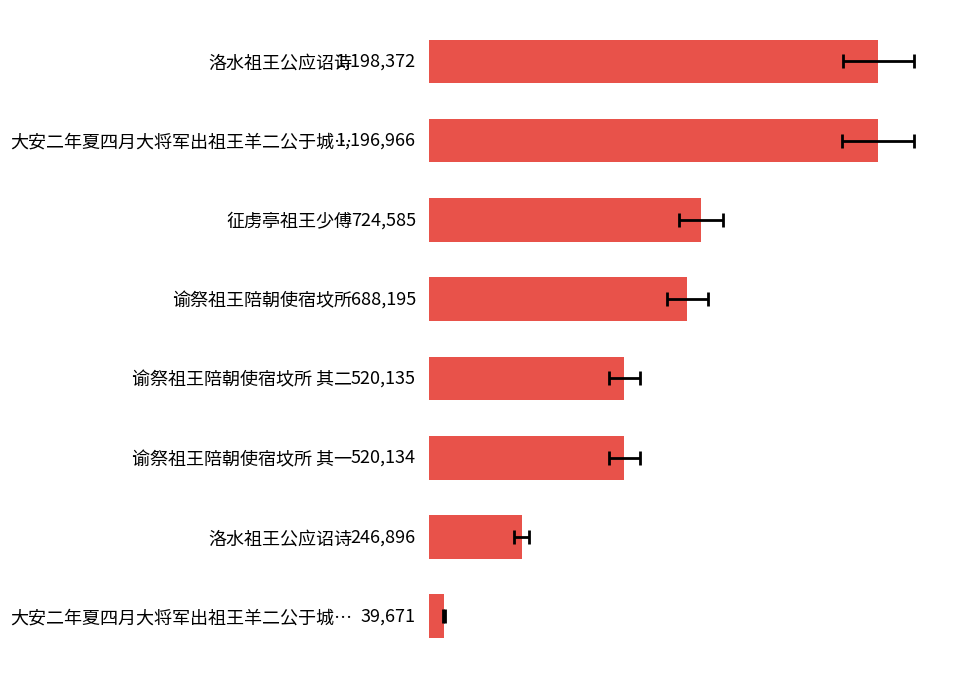

How many series are shown in this chart?

1